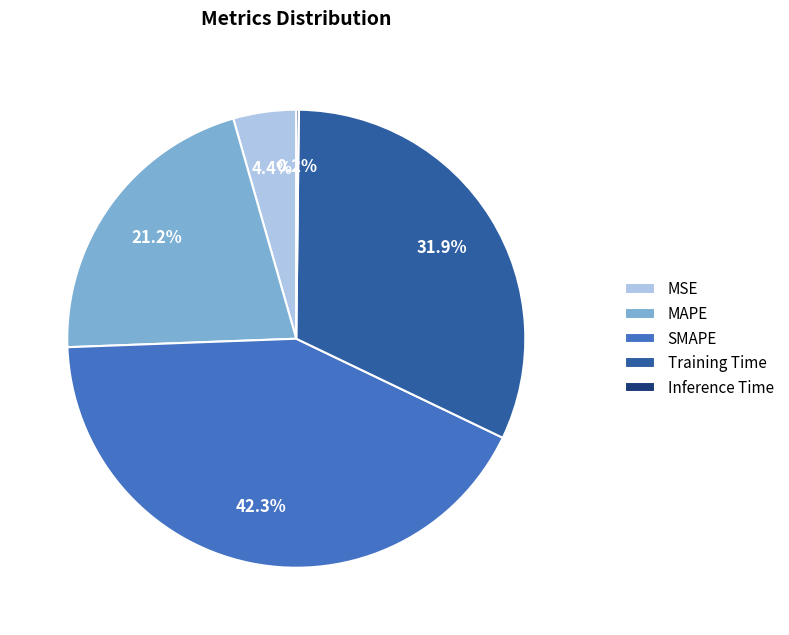

What is the total percentage of MAPE and Training Time?

53.1%